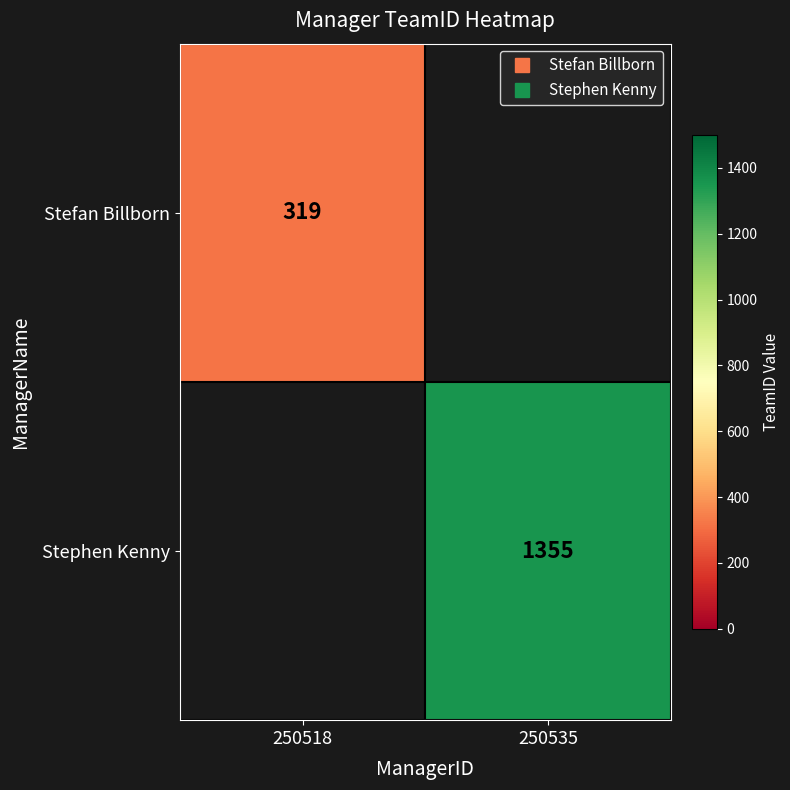

List the series in order of their peak value, lowest first.

Stefan Billborn, Stephen Kenny